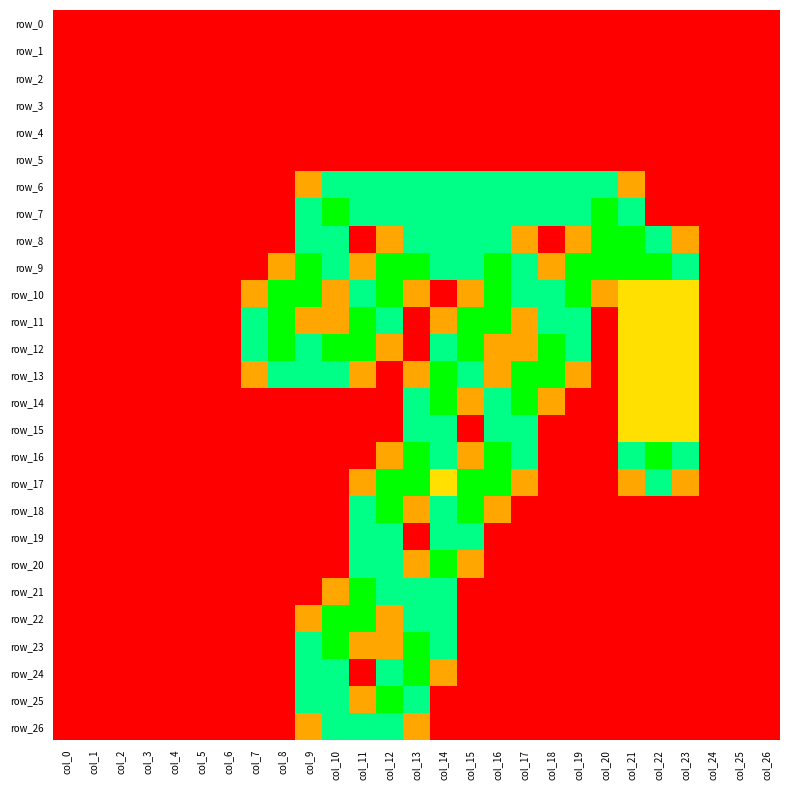

List the series in order of their peak value, lowest first.

row_0, row_1, row_2, row_3, row_4, row_5, row_6, row_15, row_19, row_26, row_7, row_8, row_9, row_10, row_11, row_12, row_13, row_14, row_16, row_17, row_18, row_20, row_21, row_22, row_23, row_24, row_25